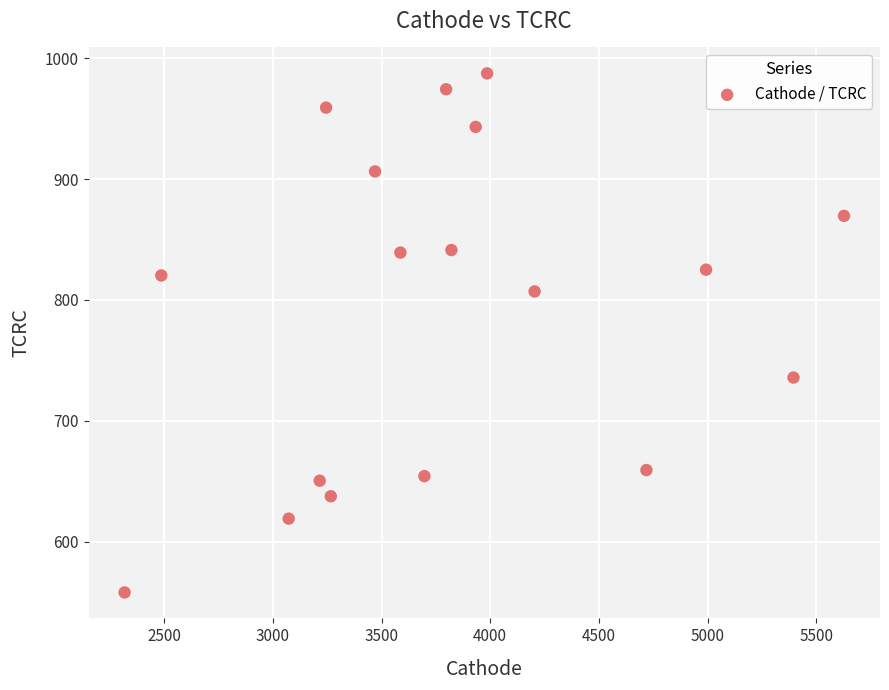

What is the range of Y values (max minus min)?

429.5